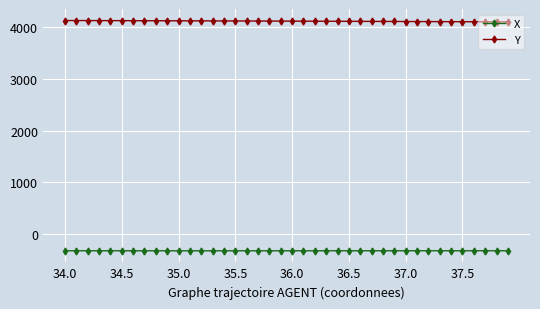

Which series has the largest total across all categories?

Y